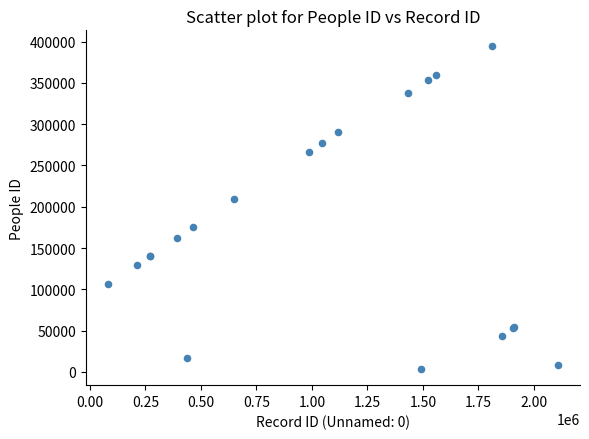

What Y value in the scatter plot is closest to 198793?

209373